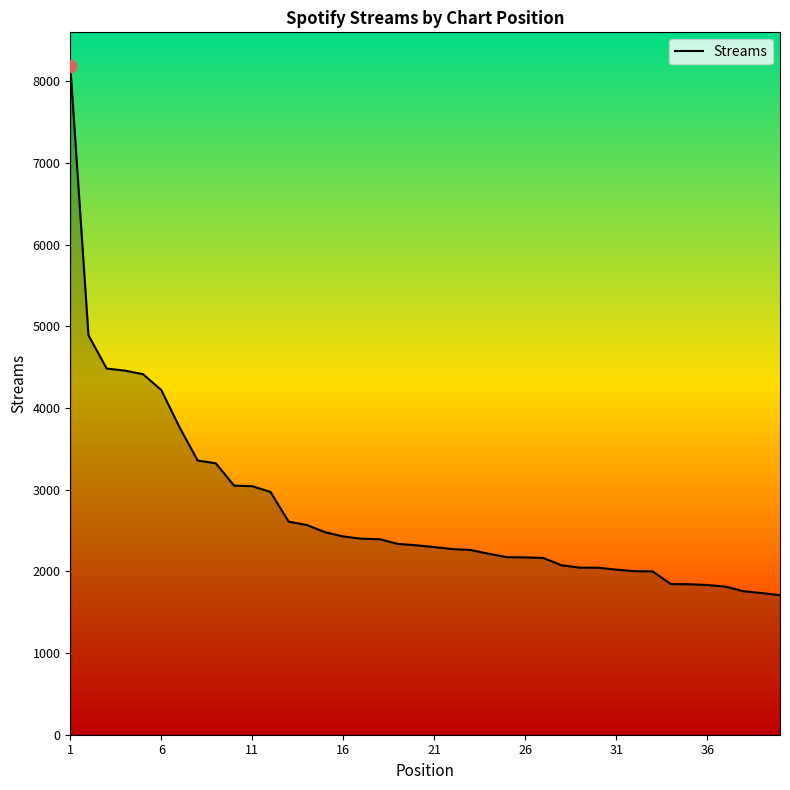

What is the difference between the maximum and minimum values?

6480